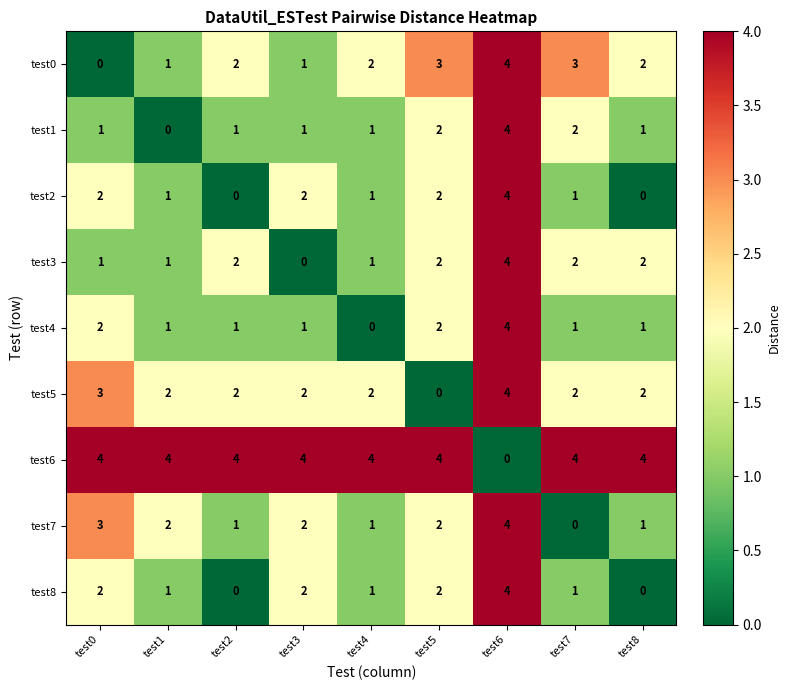

Which series has the largest total across all categories?

test6